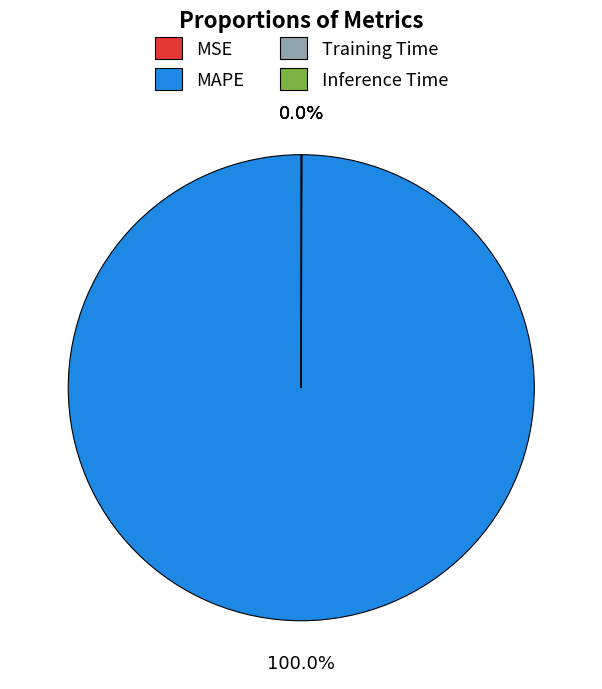

Is there any slice that represents more than half of the pie?

Yes